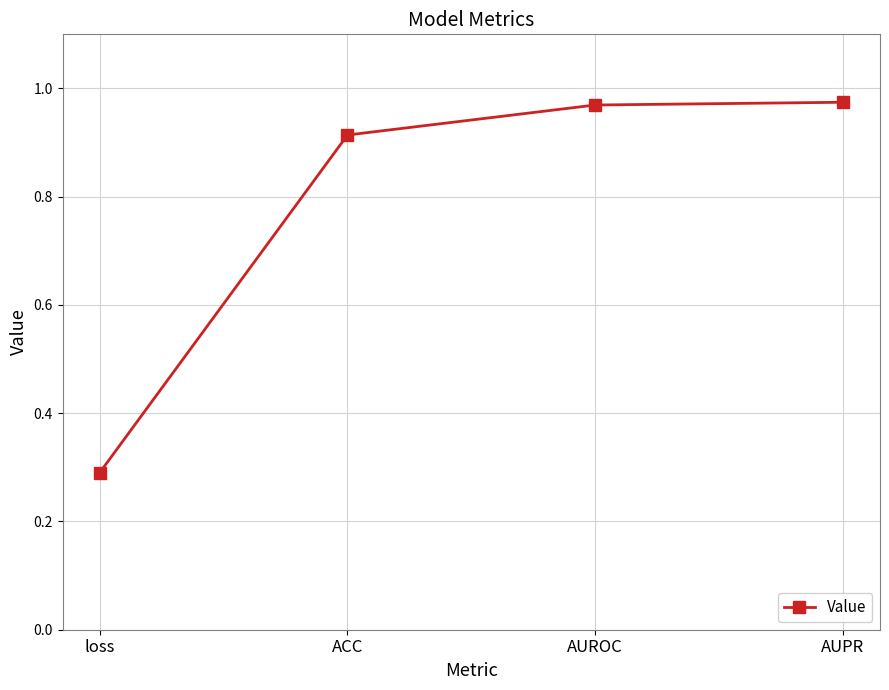

What is the minimum value shown in the chart?

0.3